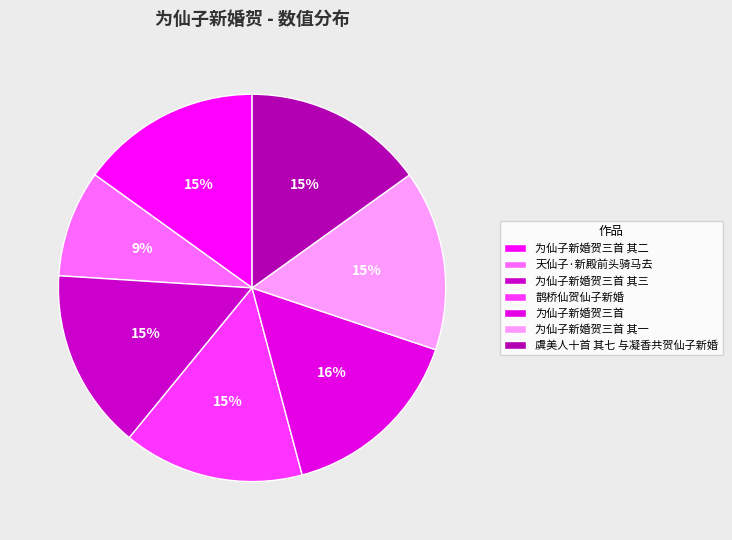

How many slices are in this pie chart?

7